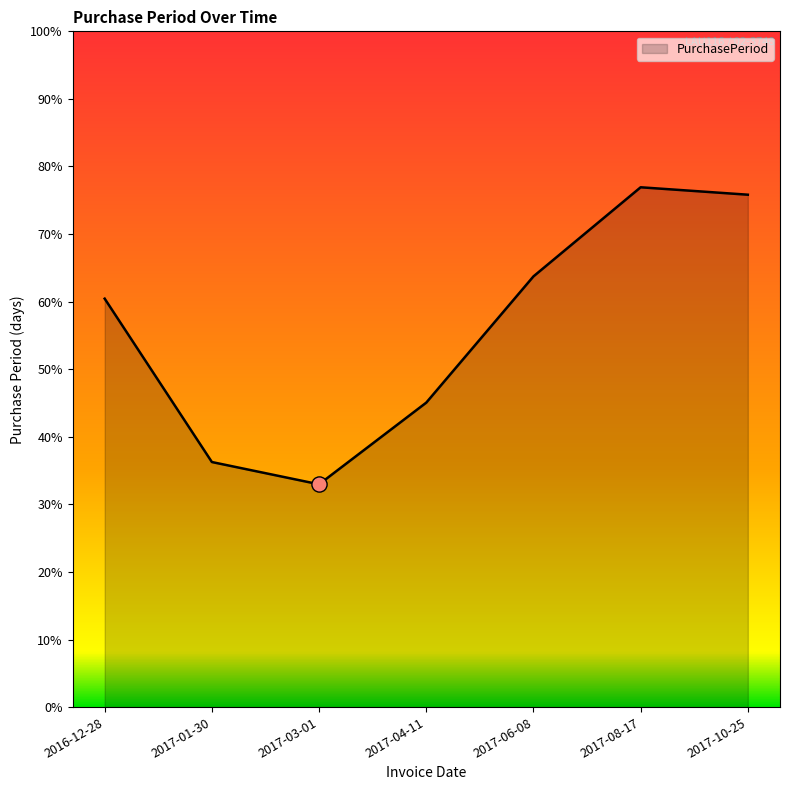

Approximately how many times larger is the value at 2017-08-17 compared to 2017-06-08?

1.2